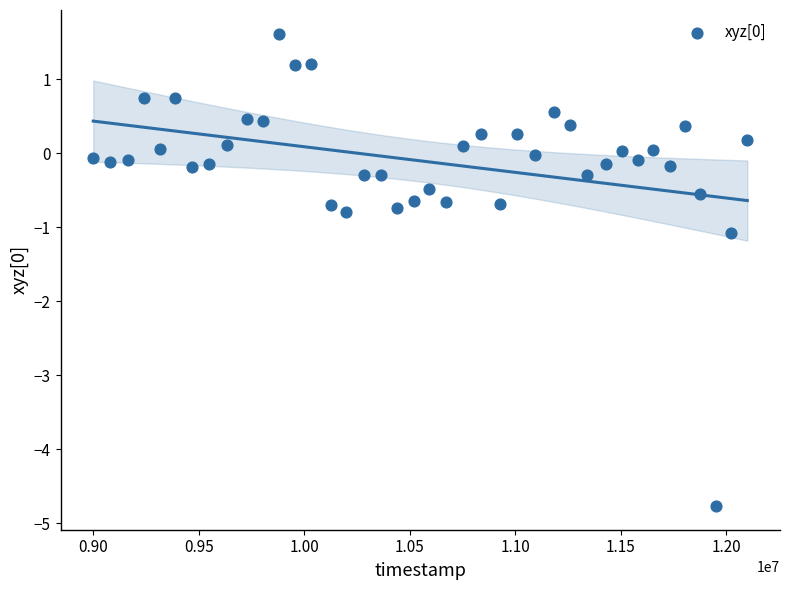

What is the range of Y values (max minus min)?

6.4